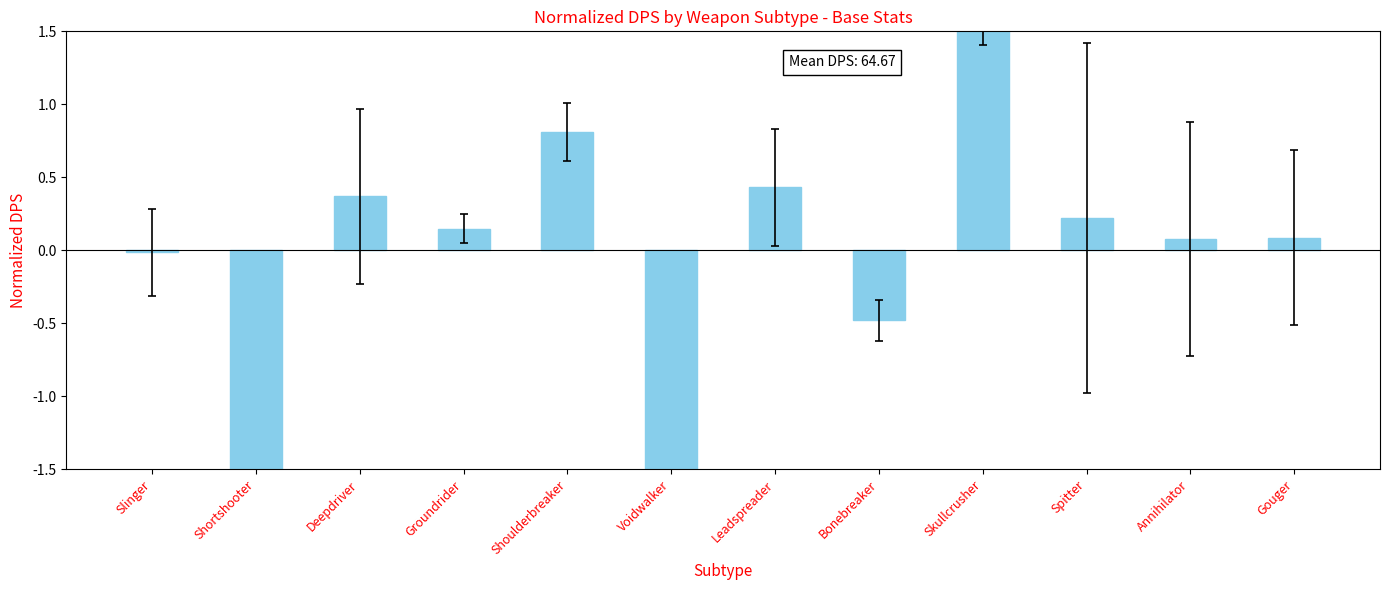

How many bars are there in total?

12